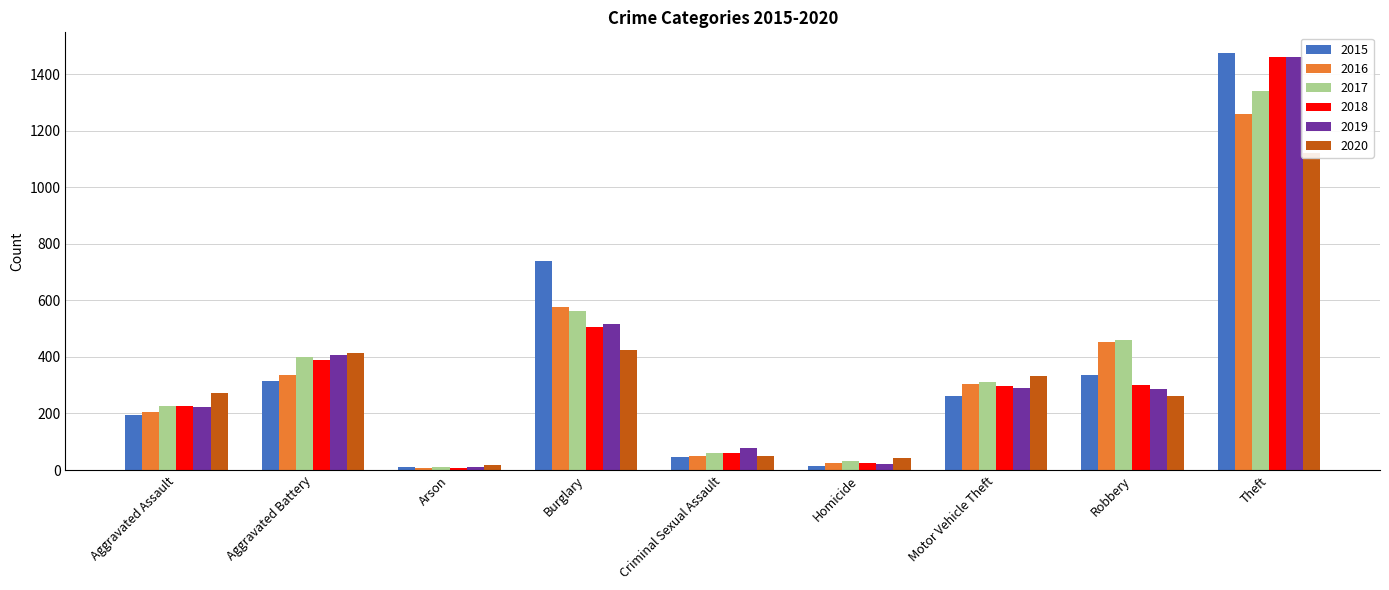

What is the difference between the maximum and minimum values in the 2015 series?

1465